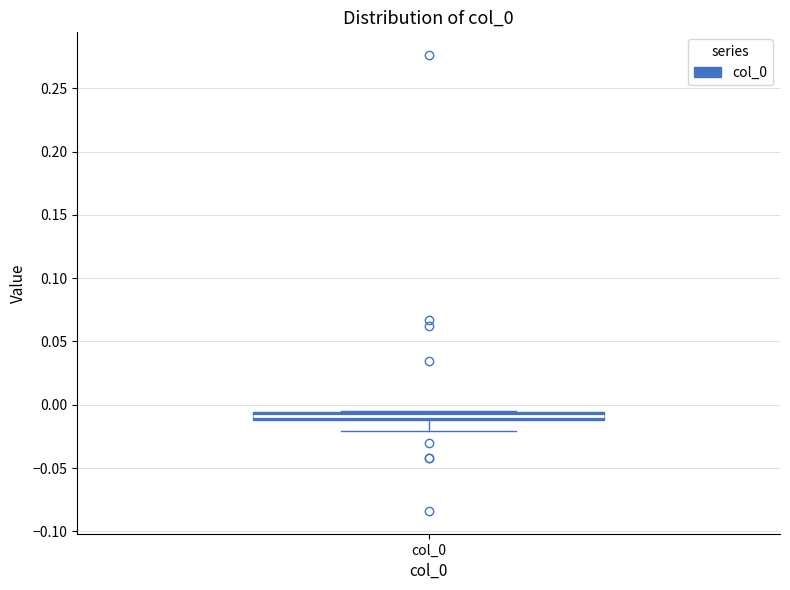

Where is the upper edge of the box for col_0 on the y-axis? The values are not printed on the chart, so give them approximately, as read against the axis.

-0.005